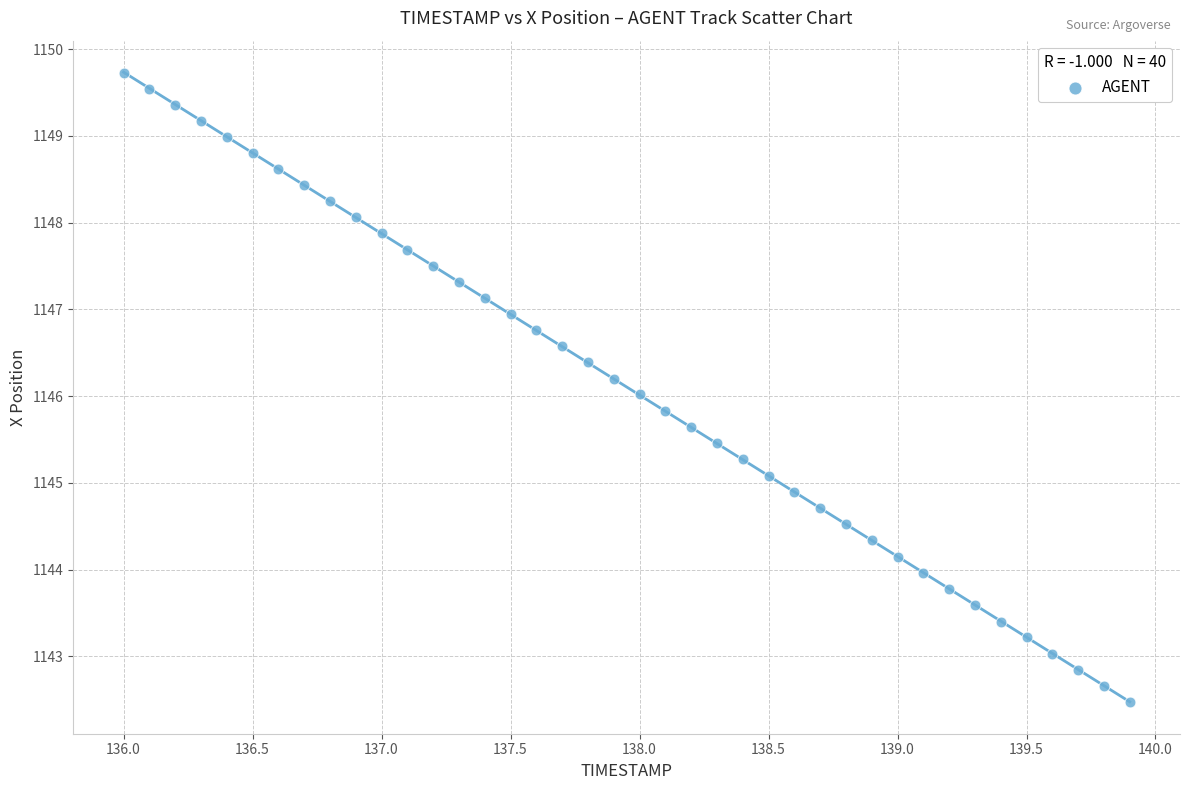

What is the range of X values (max minus min)?

3.9